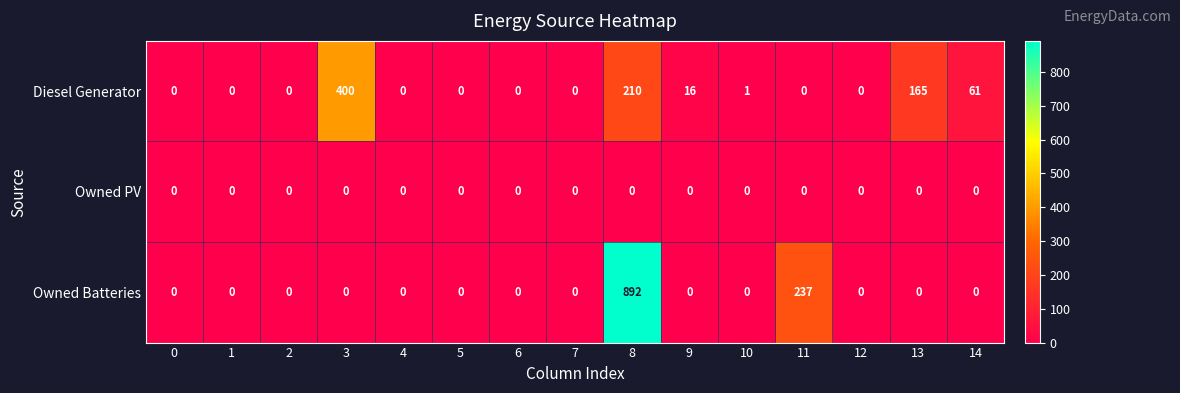

What is the greatest value displayed?

892